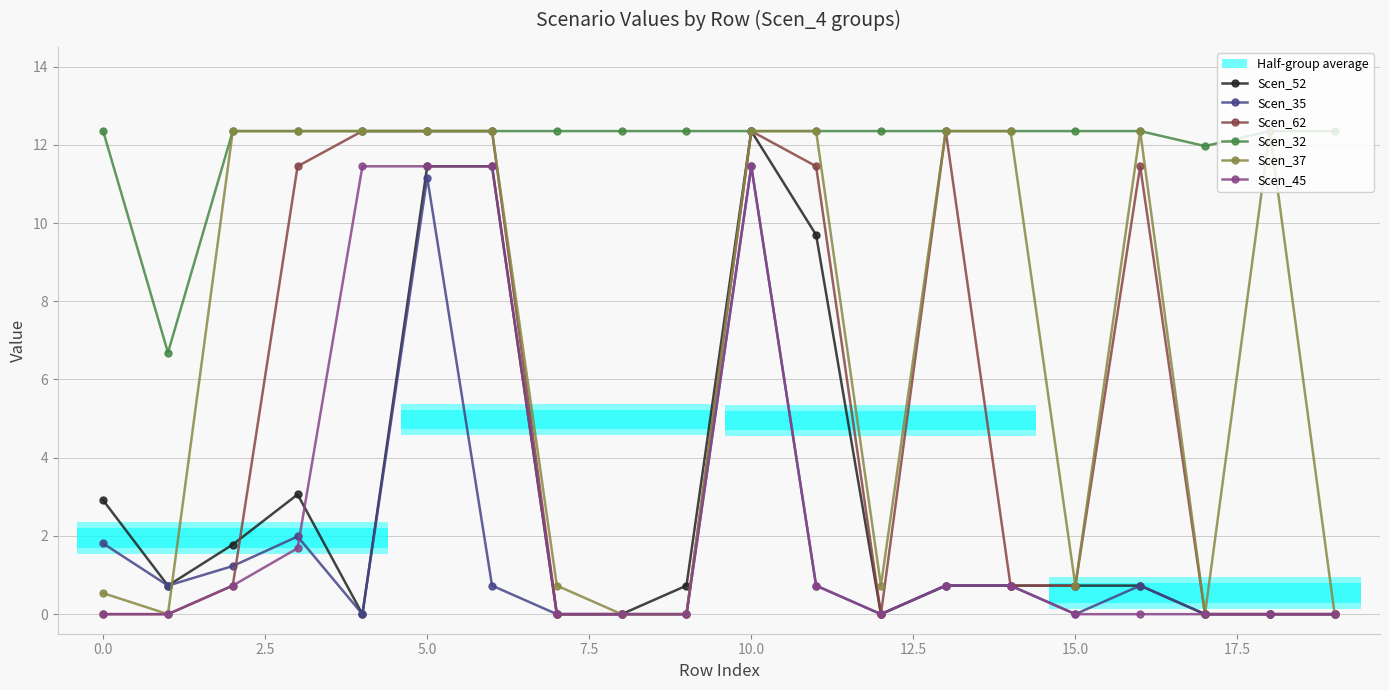

True or false: Scen_32 and Scen_45 intersect in this chart.

False